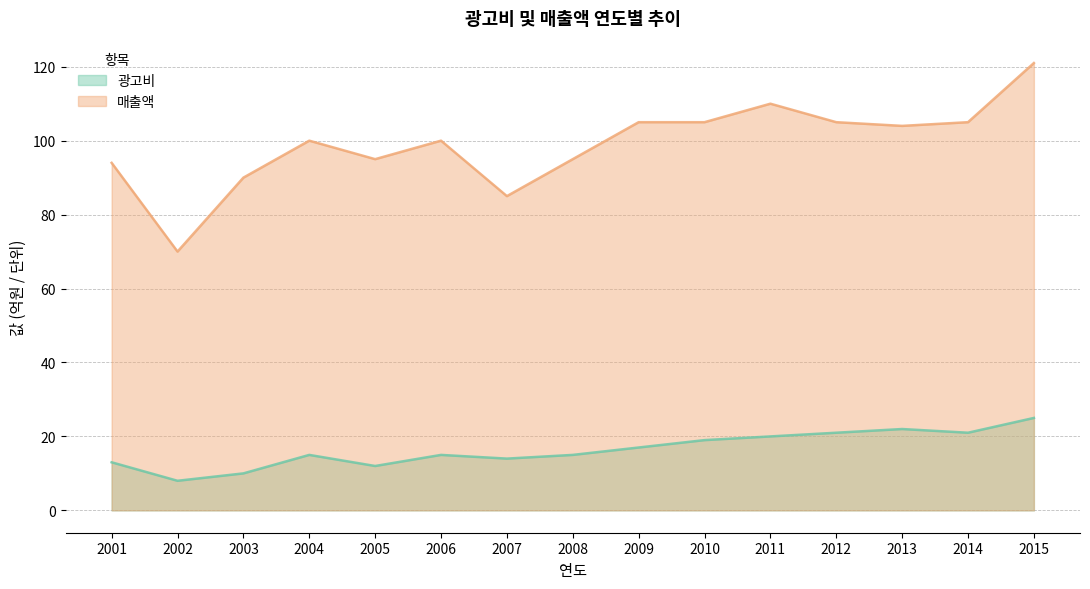

What is the smallest value displayed?

8